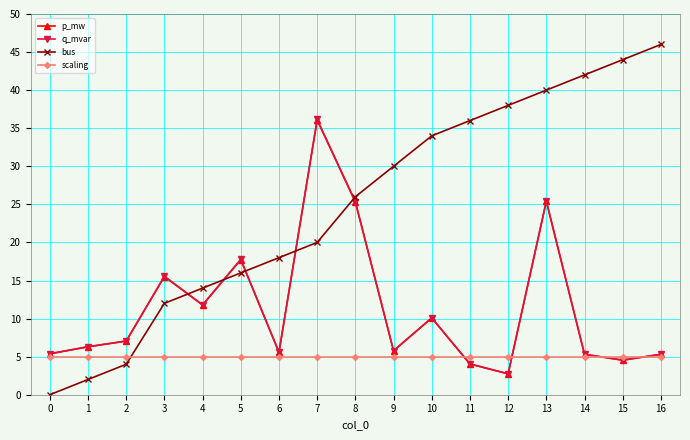

True or false: p_mw and scaling intersect in this chart.

True